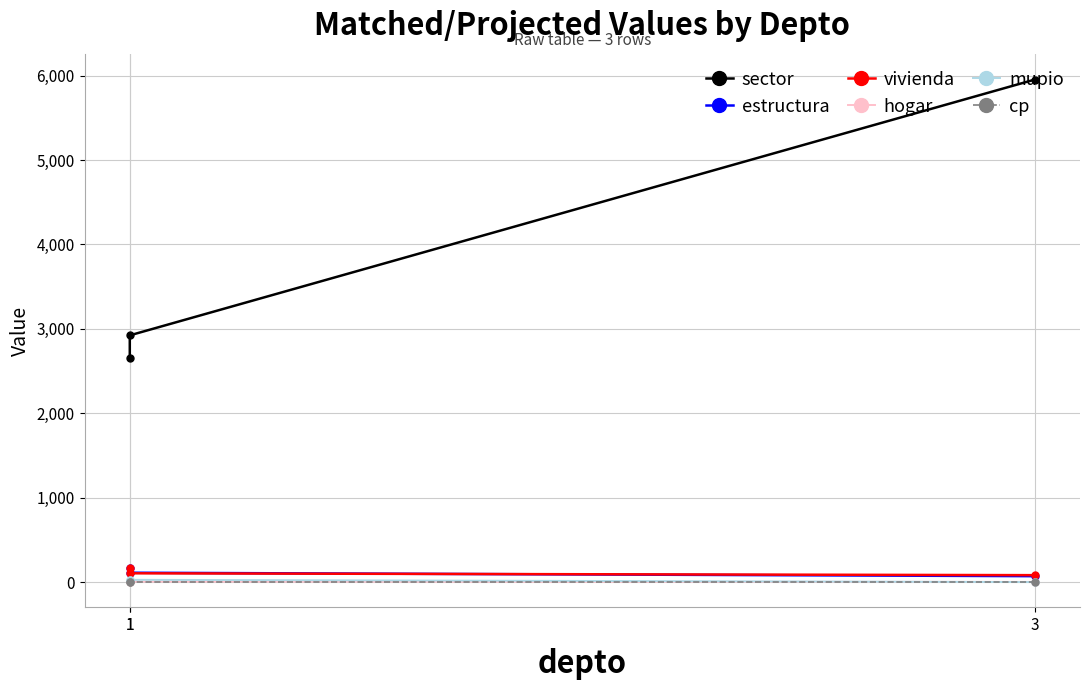

Which has a higher value, 1 or 3?

3